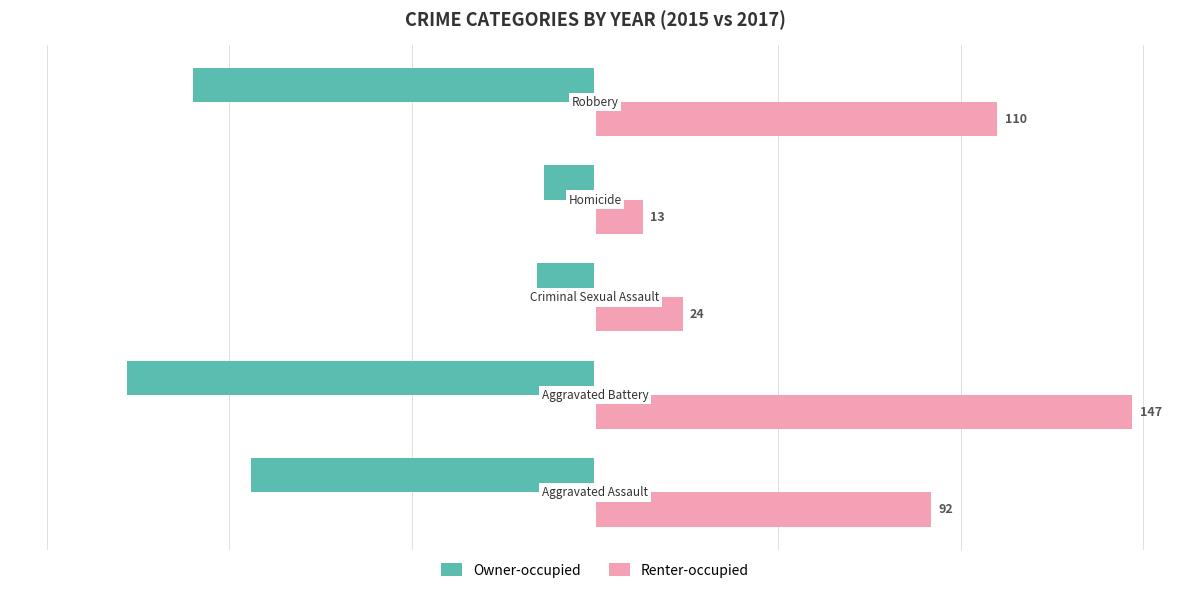

At how many categories does at least one series exceed 57?

3